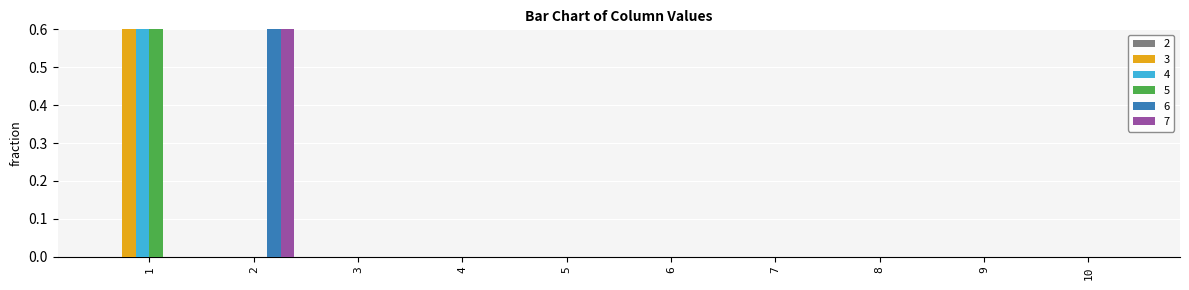

At which category is the sum across all series the highest?

1